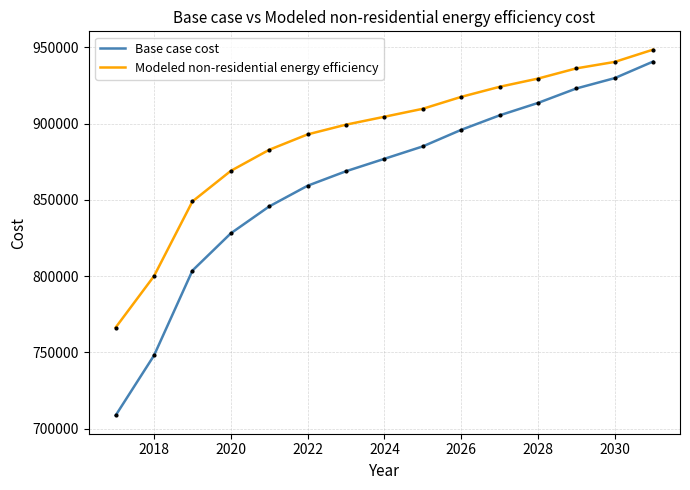

What is the difference between the second highest and second lowest values in the Base case cost series?

181776.5